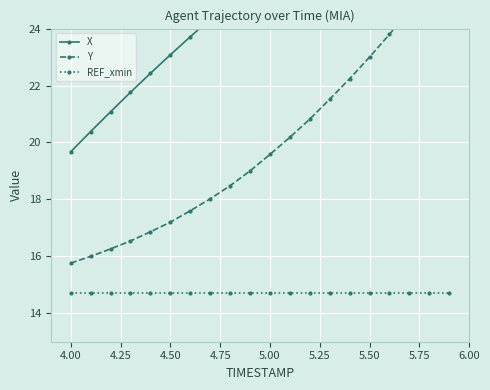

Does the chart display data point markers on the line(s)?

Yes